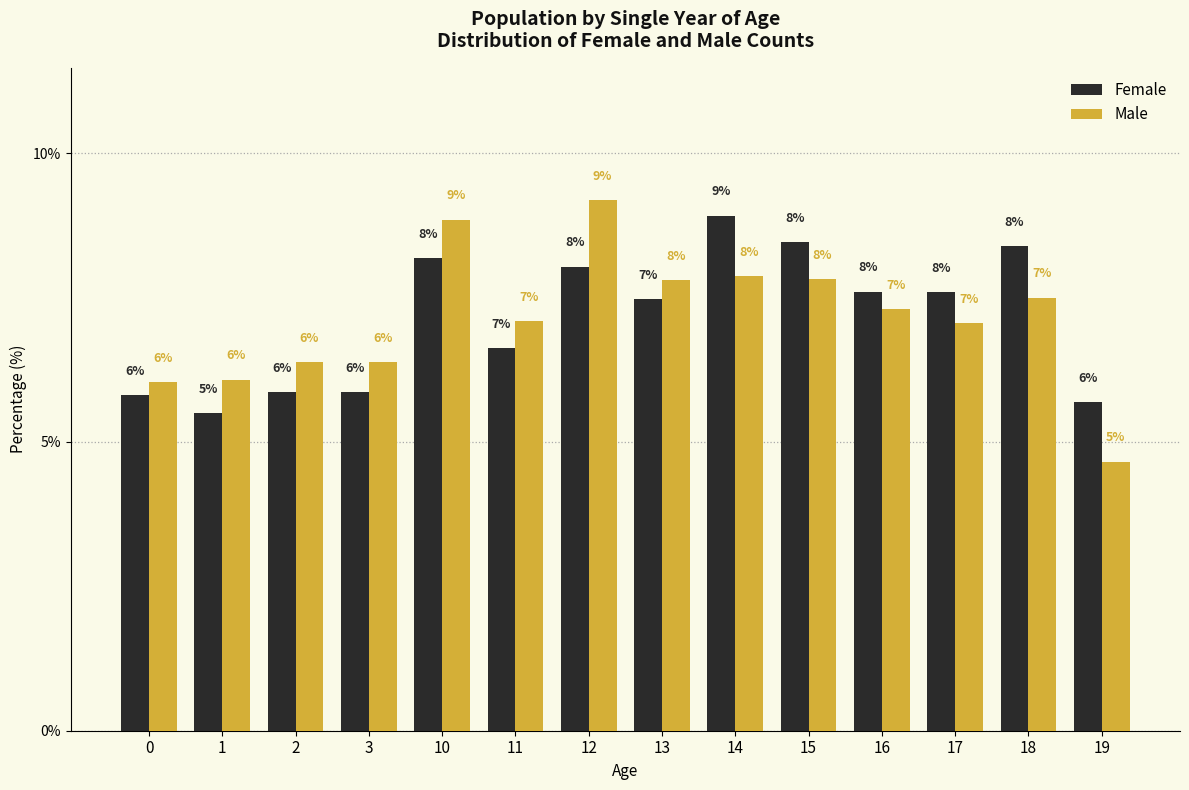

At which label is Female closest to 7?

11